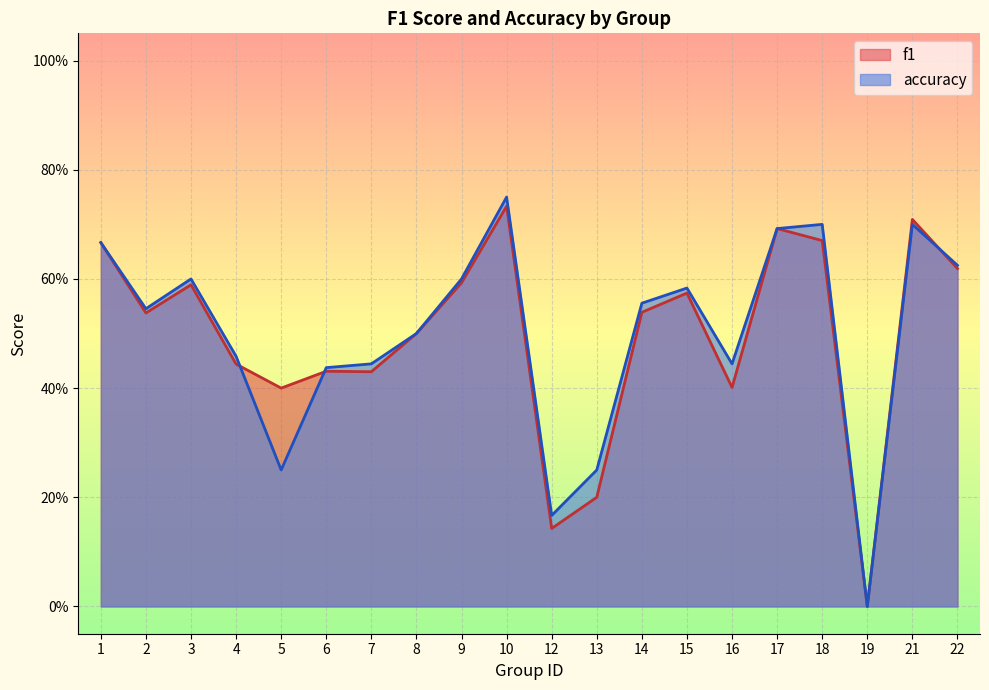

After their last crossing, which series has the higher values: accuracy or f1?

accuracy